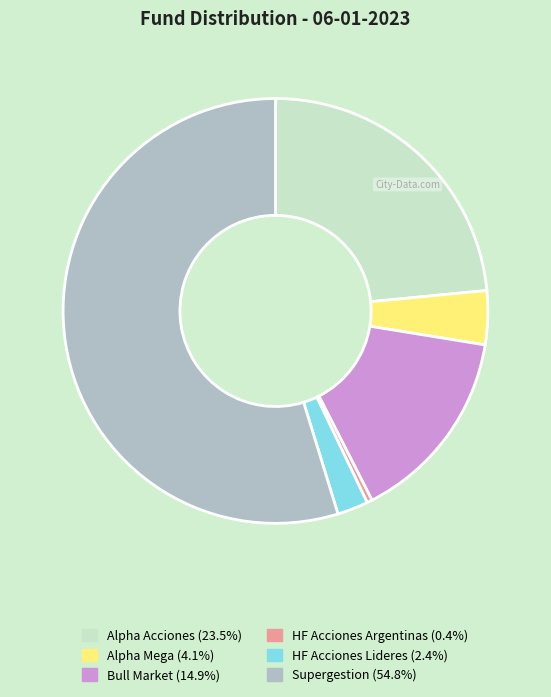

Which category has the biggest portion of the pie?

Supergestion